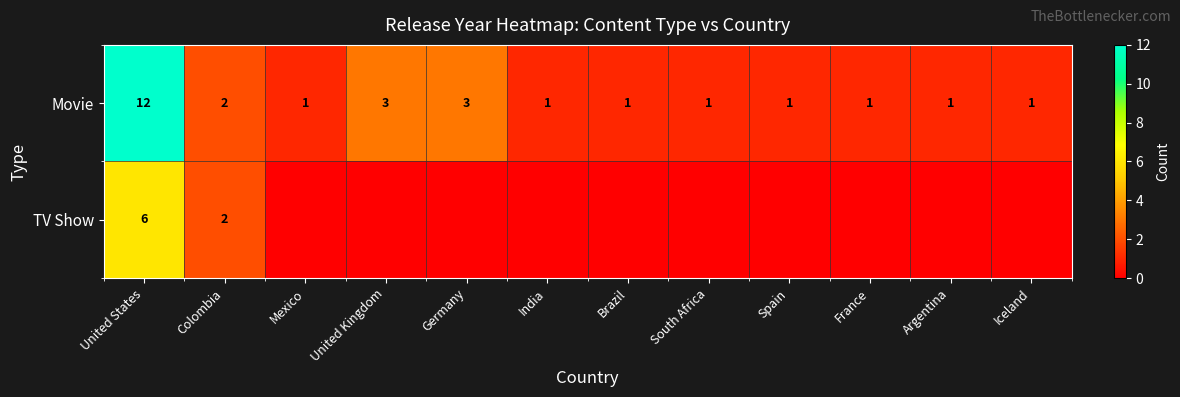

What is the difference between the Movie values at Brazil and Germany?

2